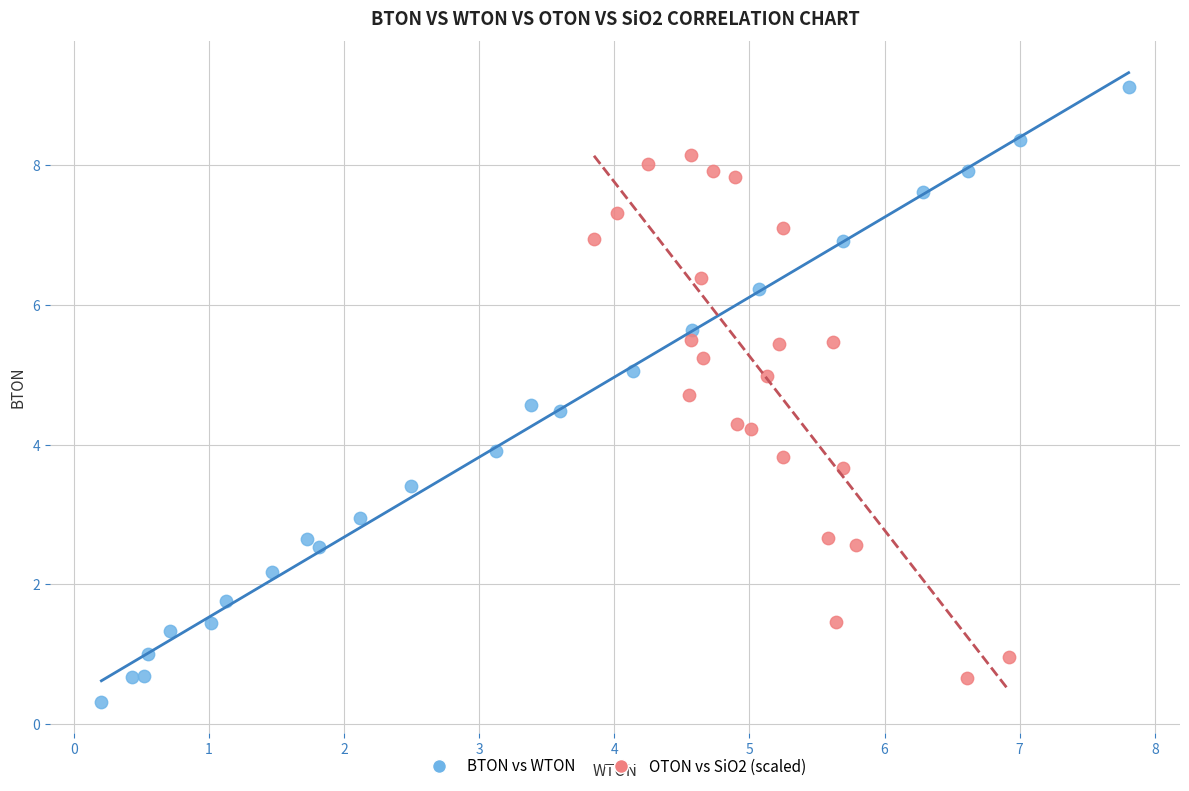

Which series has the largest Y range (max minus min)?

BTON vs WTON